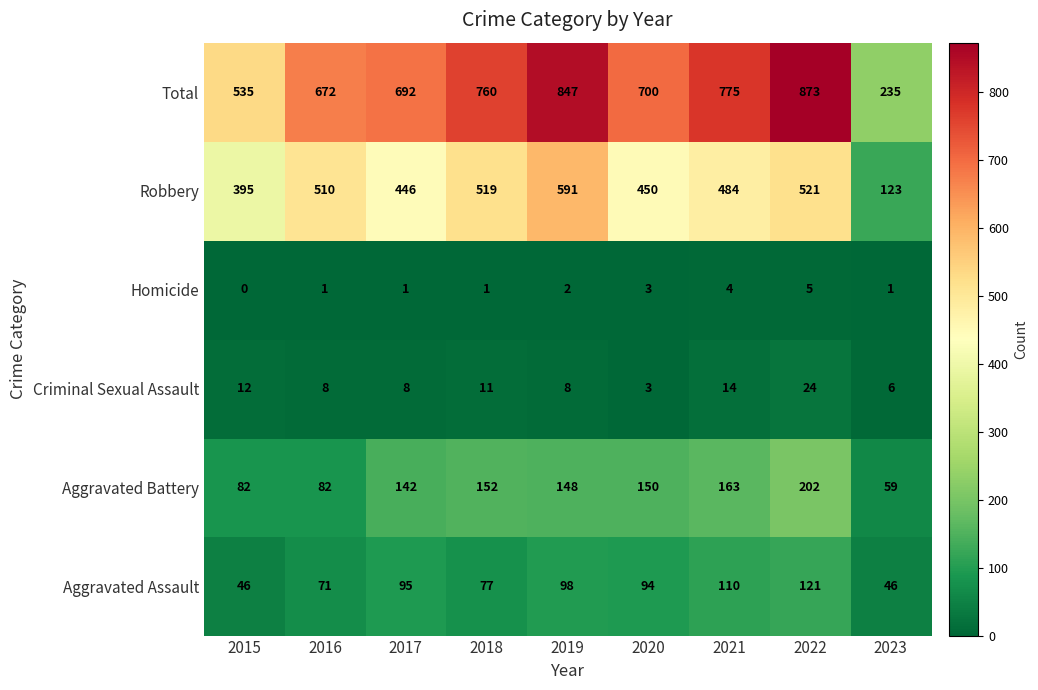

Which series has the largest total across all categories?

Total